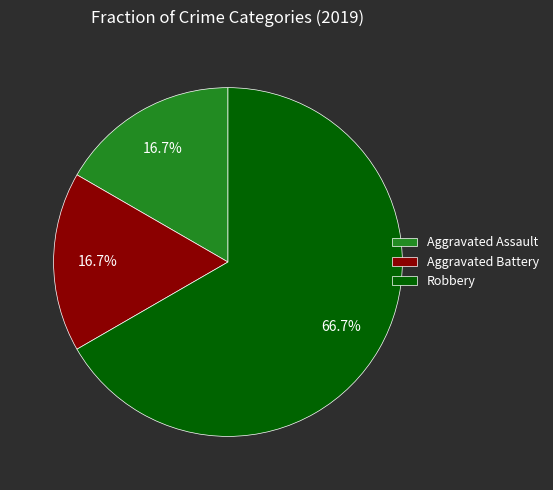

To the nearest percent, what is the average slice percentage?

33%